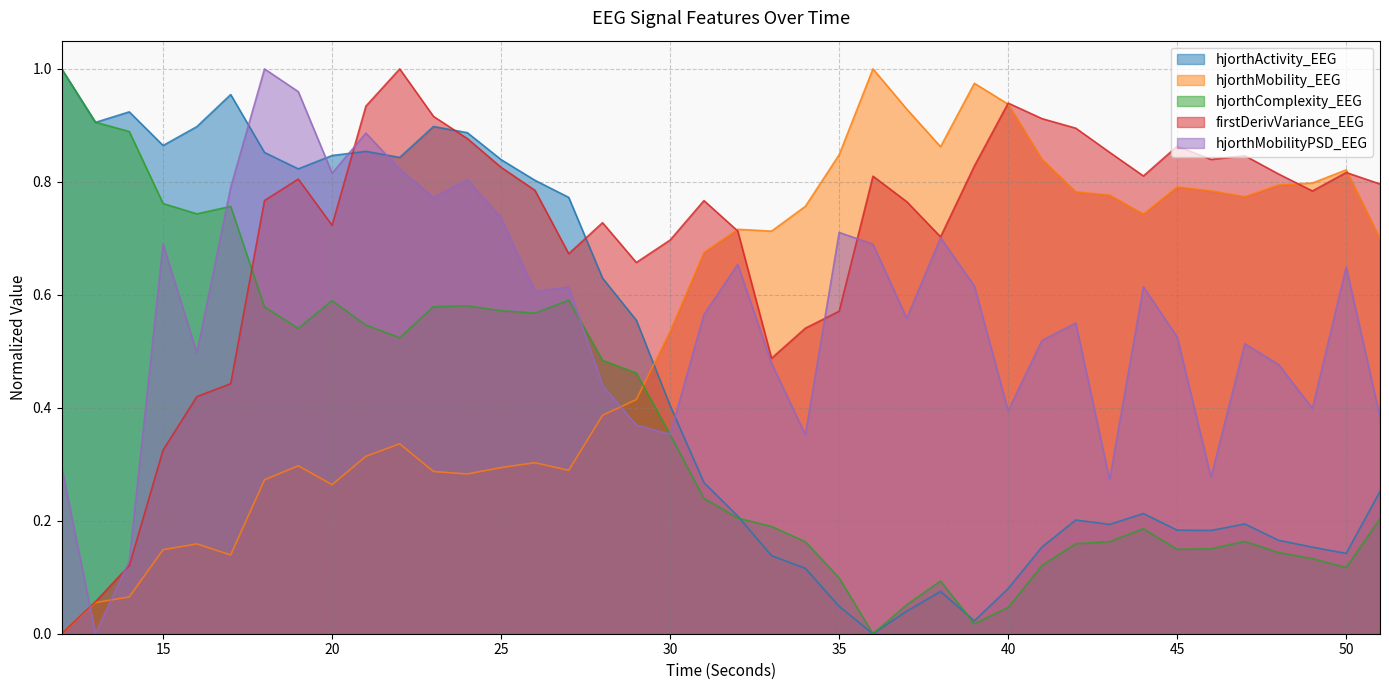

What is the difference between the second highest and minimum values in the hjorthActivity_EEG series?

1.0